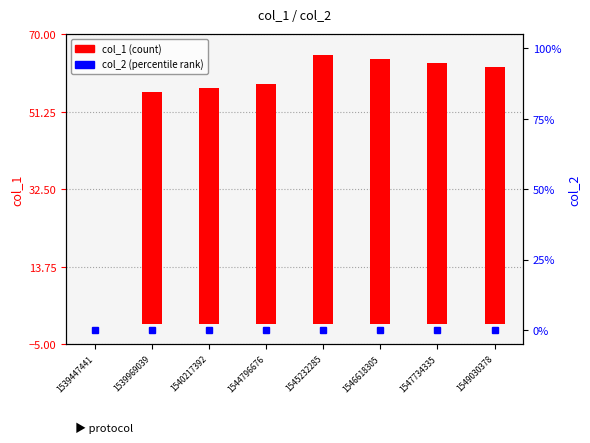

What is the total value across all series at 1539969039?

56